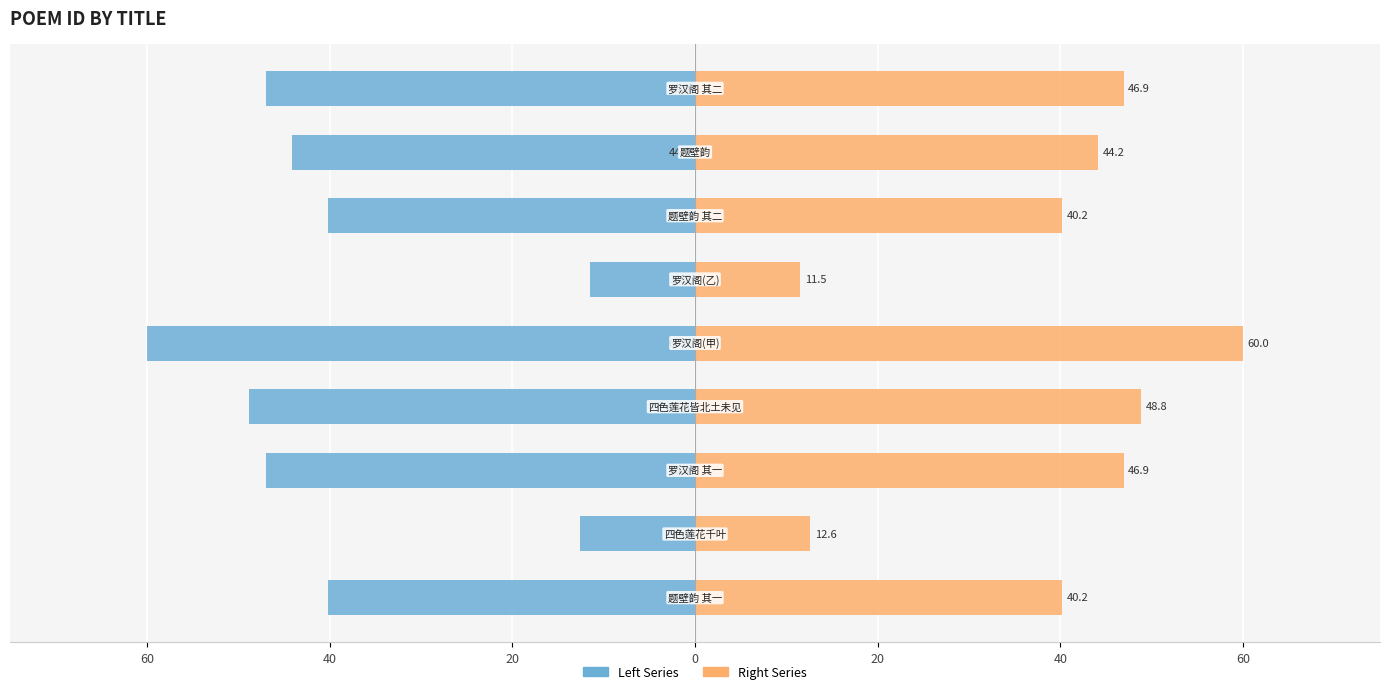

Rank the series by their average value, from lowest to highest.

Left Series, Right Series